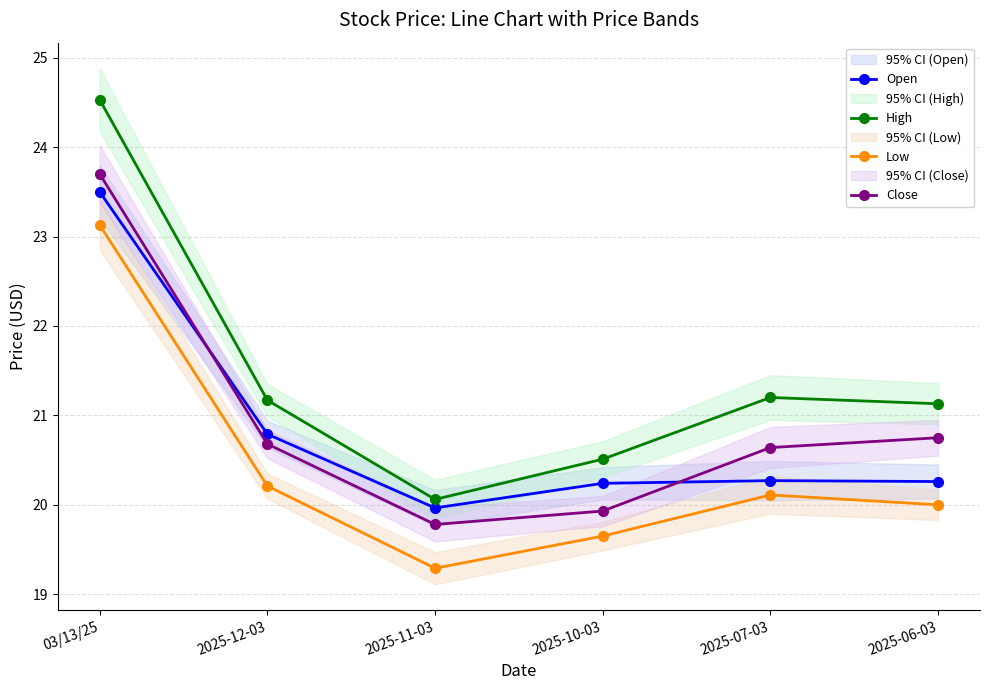

What is the difference between the highest and lowest values at 2025-11-03?

0.8